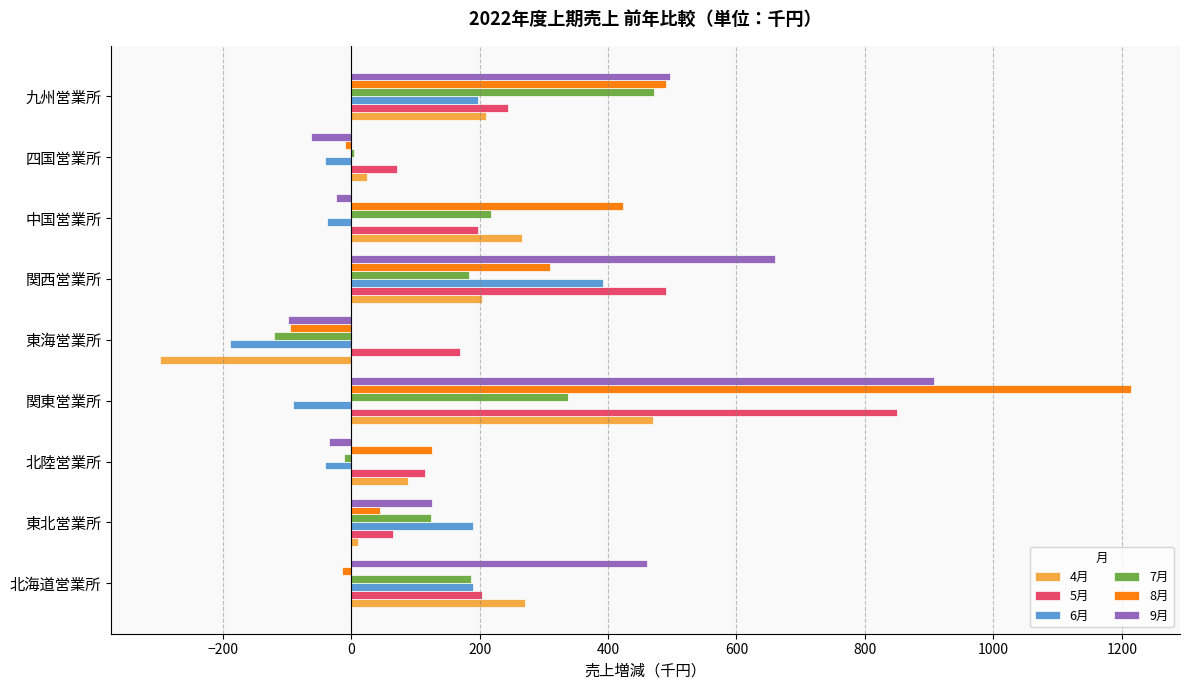

The 7月 series shows -192 at 東海営業所. True or false?

False